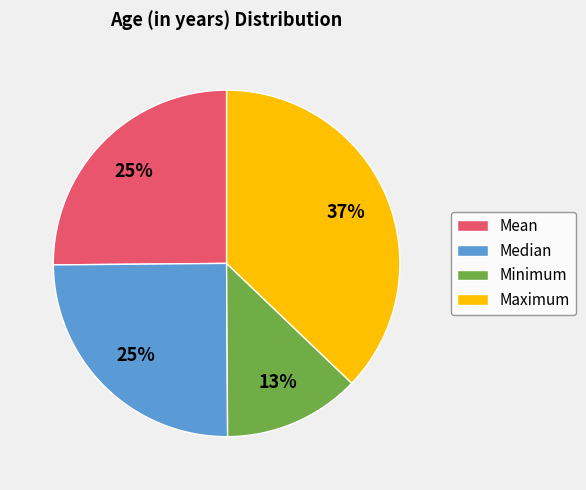

Count the number of slices in the pie.

4